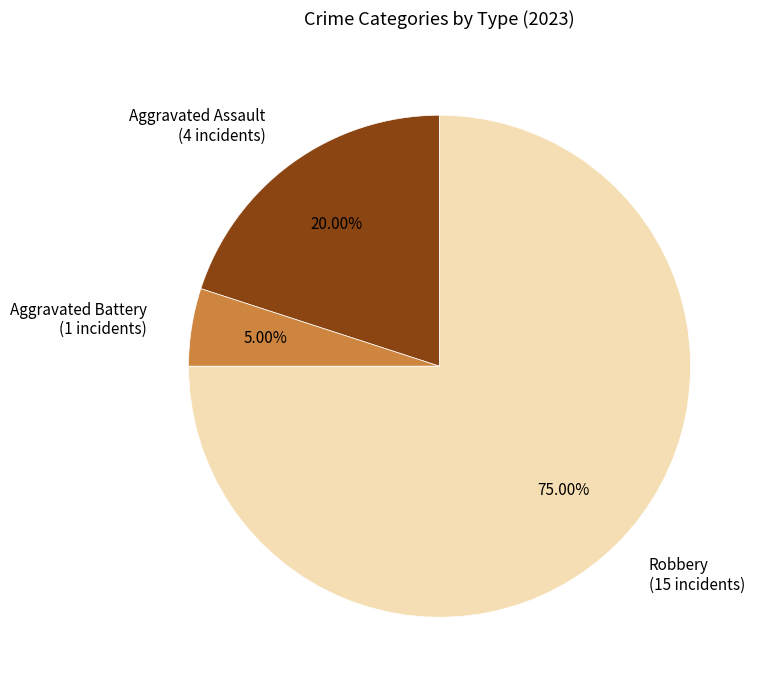

Rank the categories by value from lowest to highest.

Aggravated Battery (1 incidents), Aggravated Assault (4 incidents), Robbery (15 incidents)